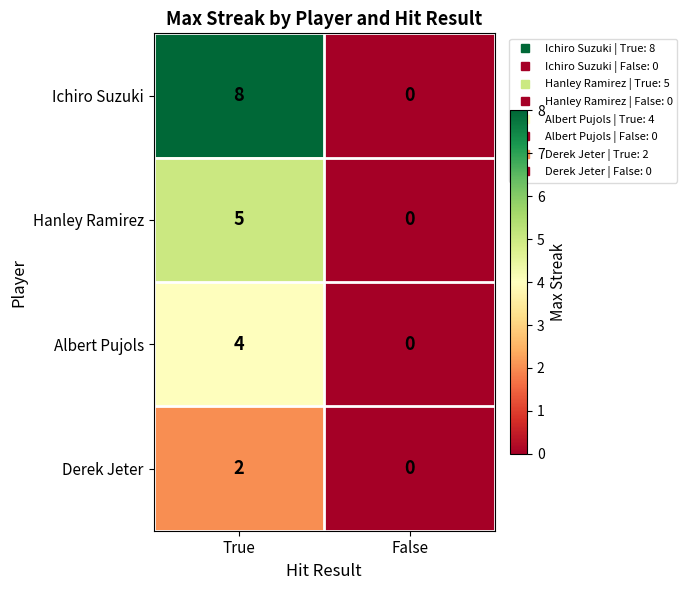

Rank the series at True from highest to lowest value.

Ichiro Suzuki, Hanley Ramirez, Albert Pujols, Derek Jeter